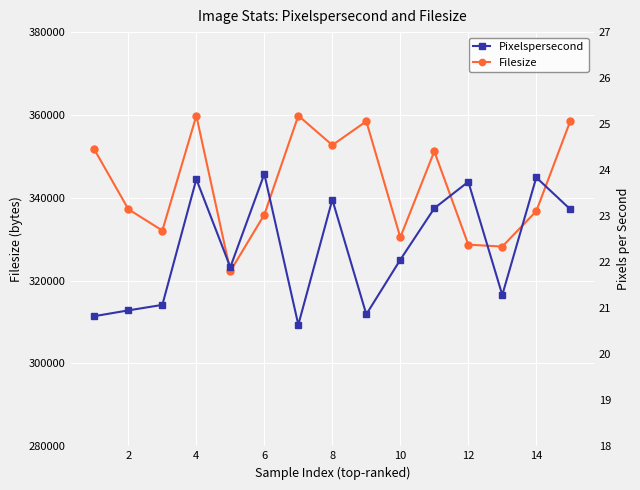

In Filesize, how many points are lower than both neighbors (excluding endpoints)?

5